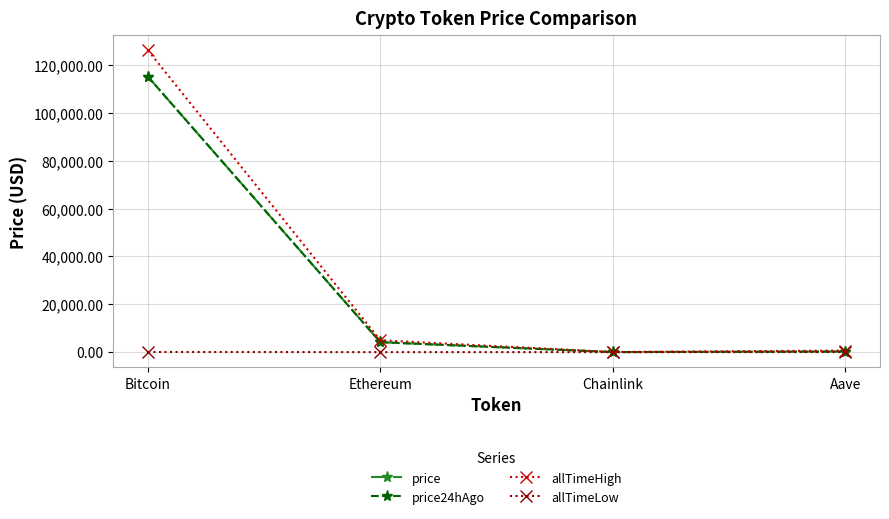

What position from the left is Chainlink?

3